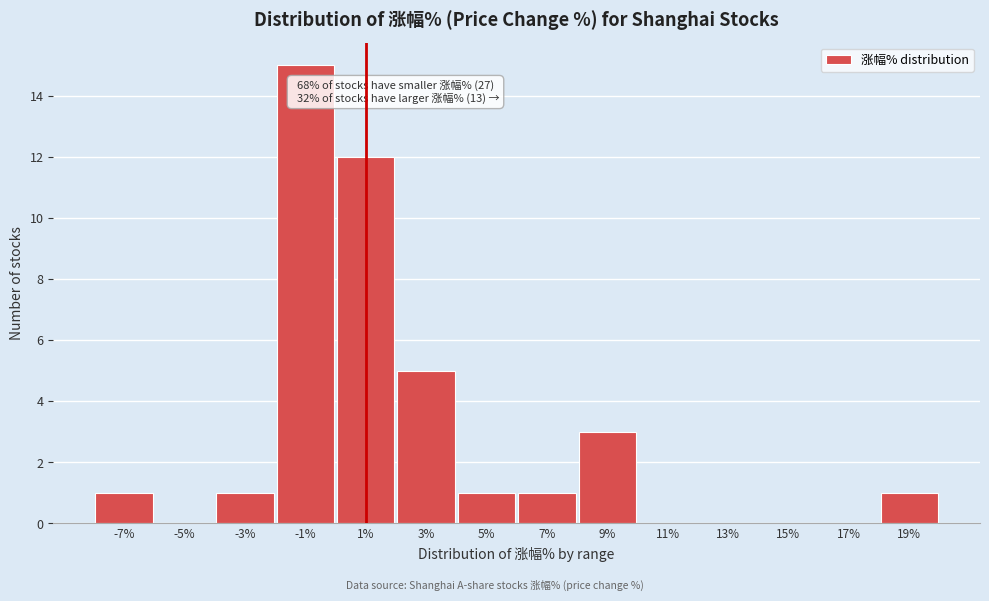

Reading left to right, extract all data points from this chart.

-7%=1	-5%=0	-3%=1	-1%=15	1%=12	3%=5	5%=1	7%=1	9%=3	11%=0	13%=0	15%=0	17%=0	19%=1